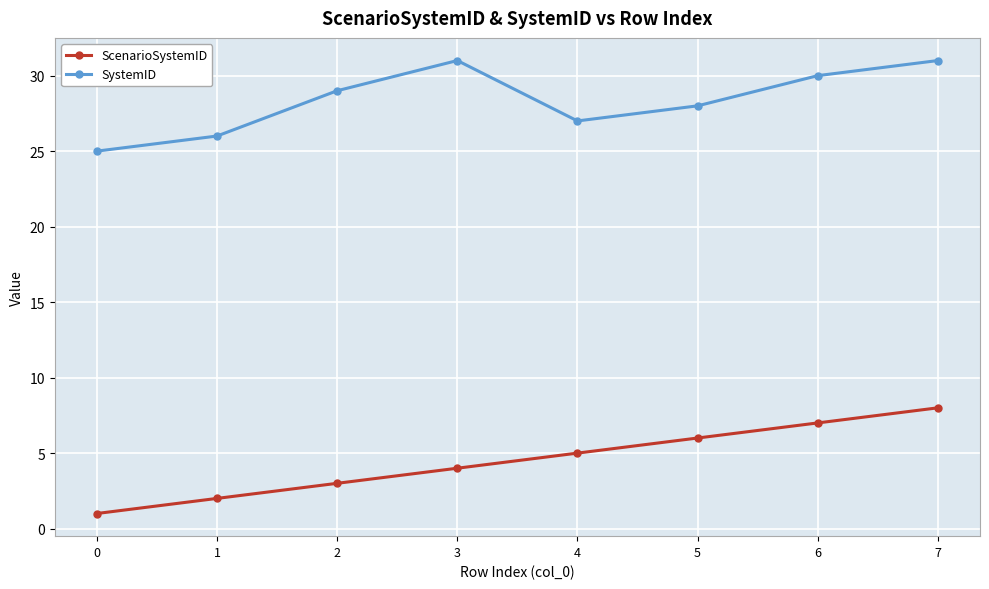

What are all the series names shown in the legend?

ScenarioSystemID, SystemID